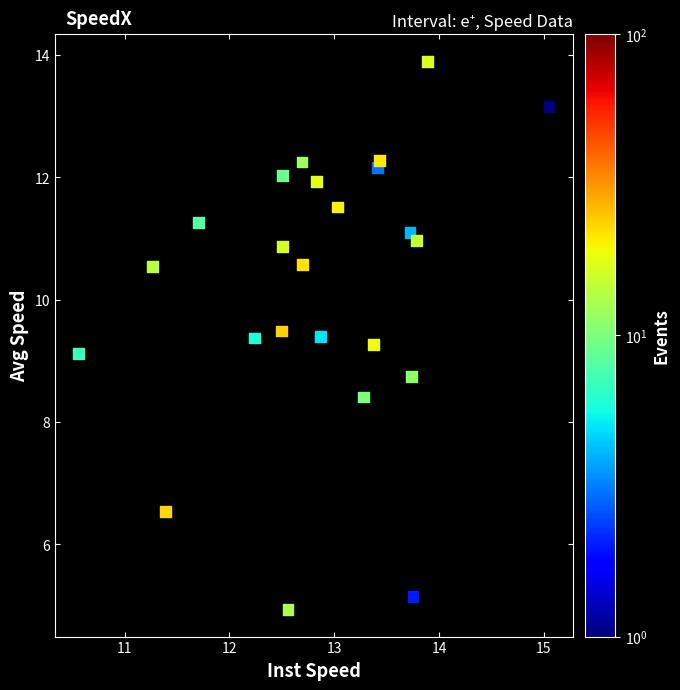

What is the range of X values (max minus min)?

4.5